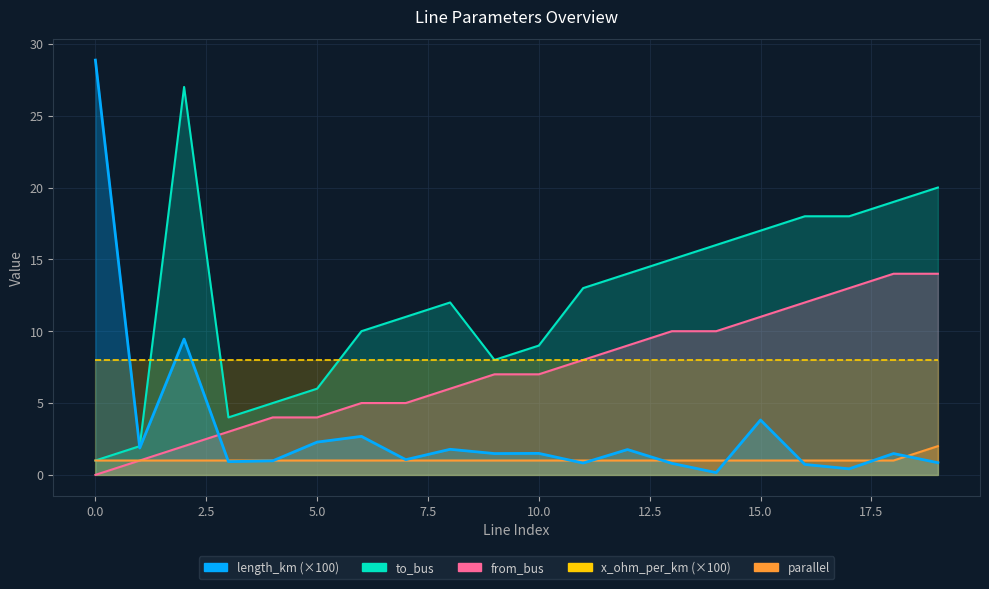

What is the difference between the length_km values at 14 and 17?

0.3